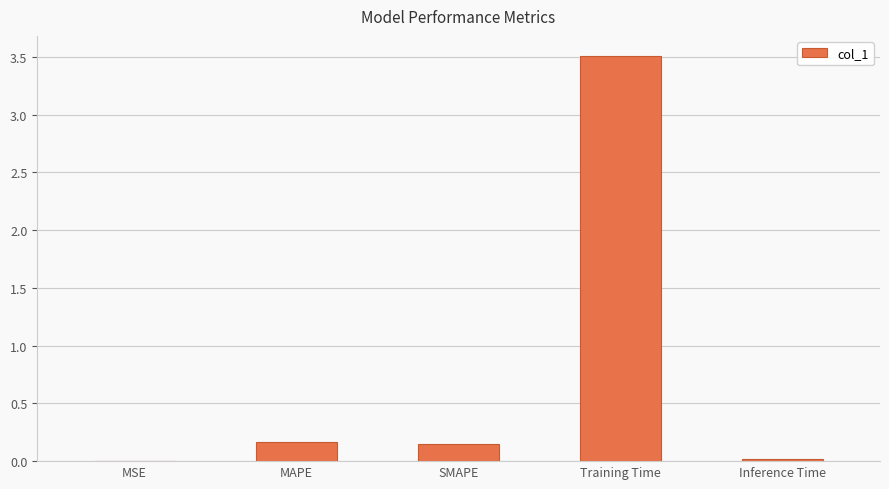

What is the maximum value shown in the chart?

3.5